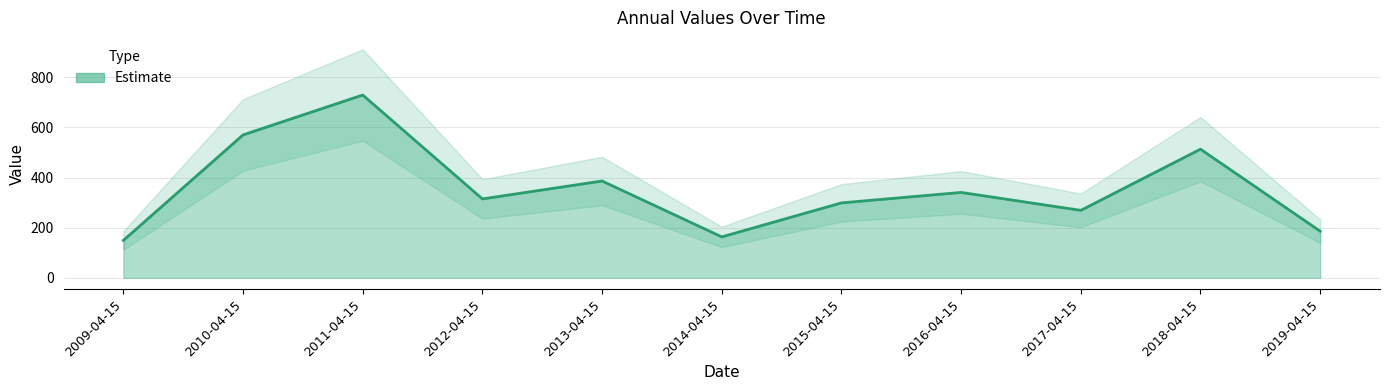

How many data points are less than 314?

5